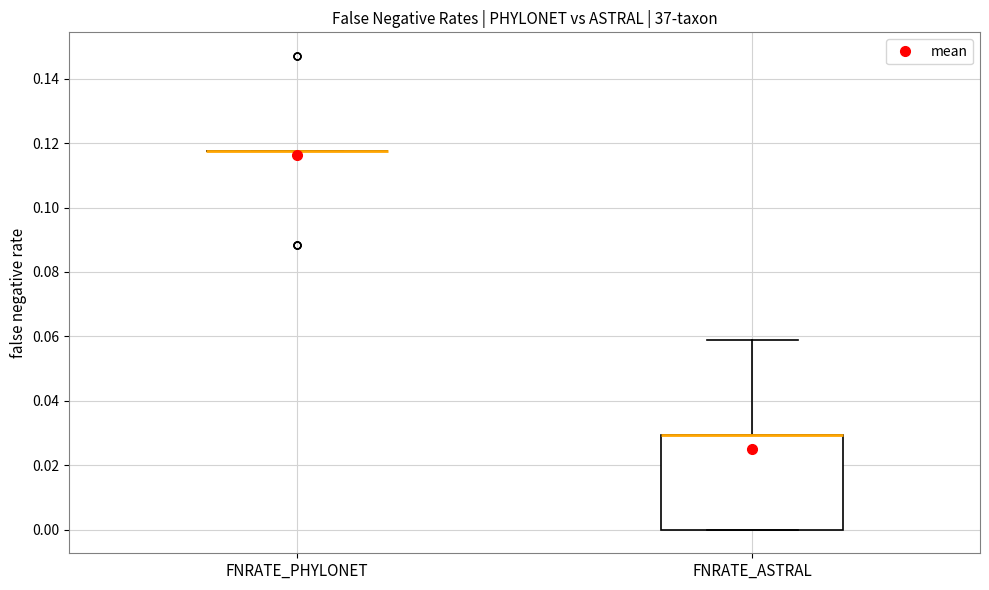

Reading left to right, read every box against the y-axis: the position of its median line, the range the box covers, and the ends of its whiskers. The values are not printed on the chart, so give them approximately, as read against the axis.

FNRATE_PHYLONET: box collapsed to a line at 0.118, whiskers 0.118 to 0.118
FNRATE_ASTRAL: median 0.030 (drawn on the box's upper edge), box 0.000 to 0.030, whiskers 0.000 to 0.058